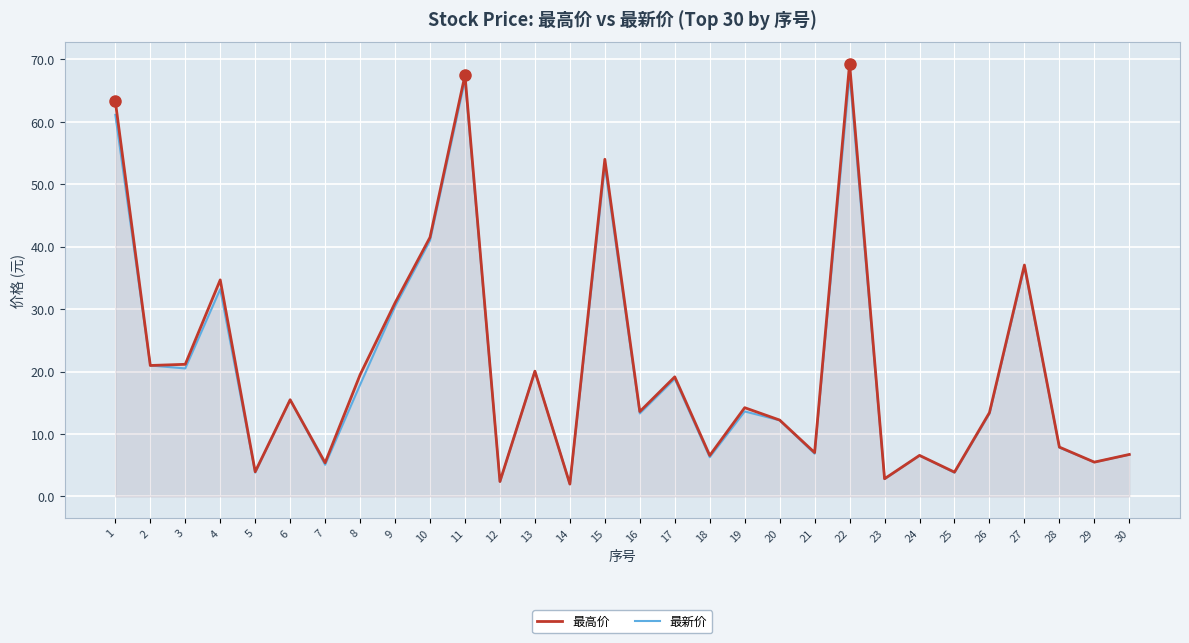

Reading right to left, list all the values displayed in this chart.

最高价: 30=6.7	29=5.5	28=7.9	27=37.1	26=13.4	25=3.9	24=6.6	23=2.8	22=69.3	21=7.0	20=12.2	19=14.2	18=6.6	17=19.1	16=13.6	15=54.0	14=2.0	13=20.1	12=2.4	11=67.5	10=41.5	9=31.0	8=19.5	7=5.4	6=15.5	5=4.0	4=34.7	3=21.2	2=21.0	1=63.3
最新价: 30=6.7	29=5.5	28=7.8	27=36.7	26=13.2	25=3.8	24=6.5	23=2.8	22=67.5	21=6.8	20=12.2	19=13.6	18=6.3	17=18.8	16=13.3	15=53.0	14=1.9	13=20.1	12=2.3	11=66.7	10=41.0	9=30.4	8=17.9	7=5.1	6=15.5	5=3.8	4=33.2	3=20.5	2=21.0	1=61.1